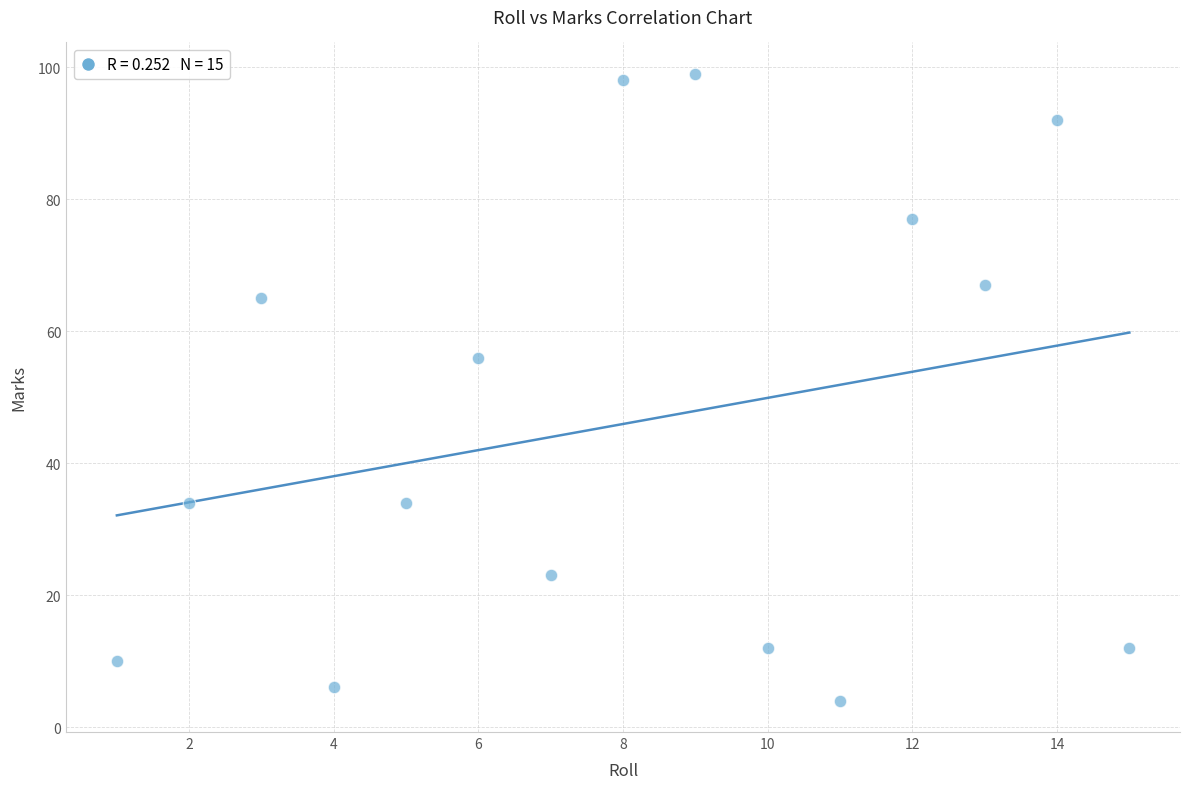

What is the range of Y values (max minus min)?

95